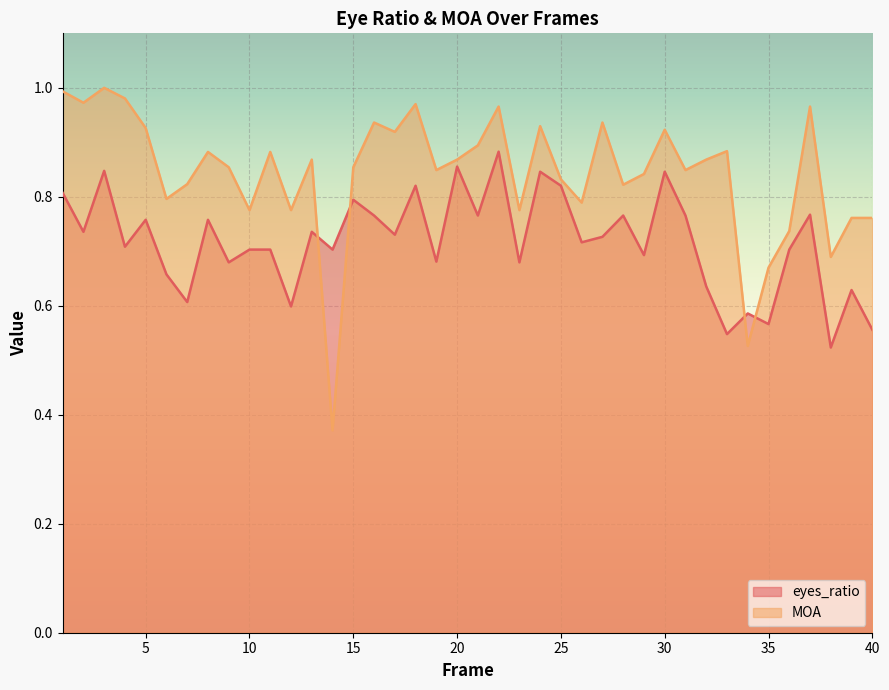

What is the lowest value of the eyes_ratio series?

0.5